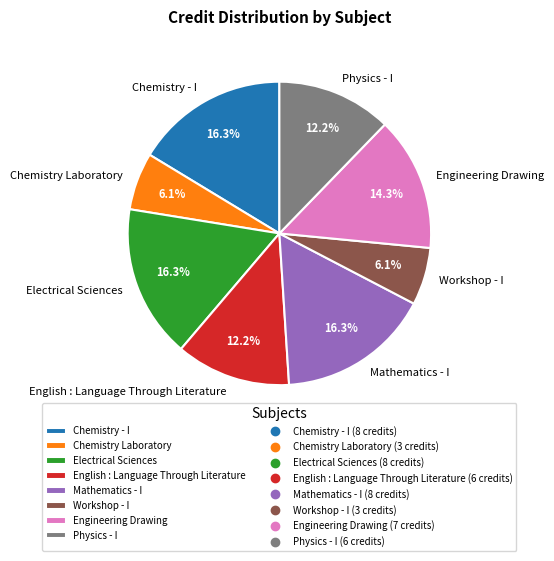

Which has a higher value, Chemistry Laboratory or Engineering Drawing?

Engineering Drawing